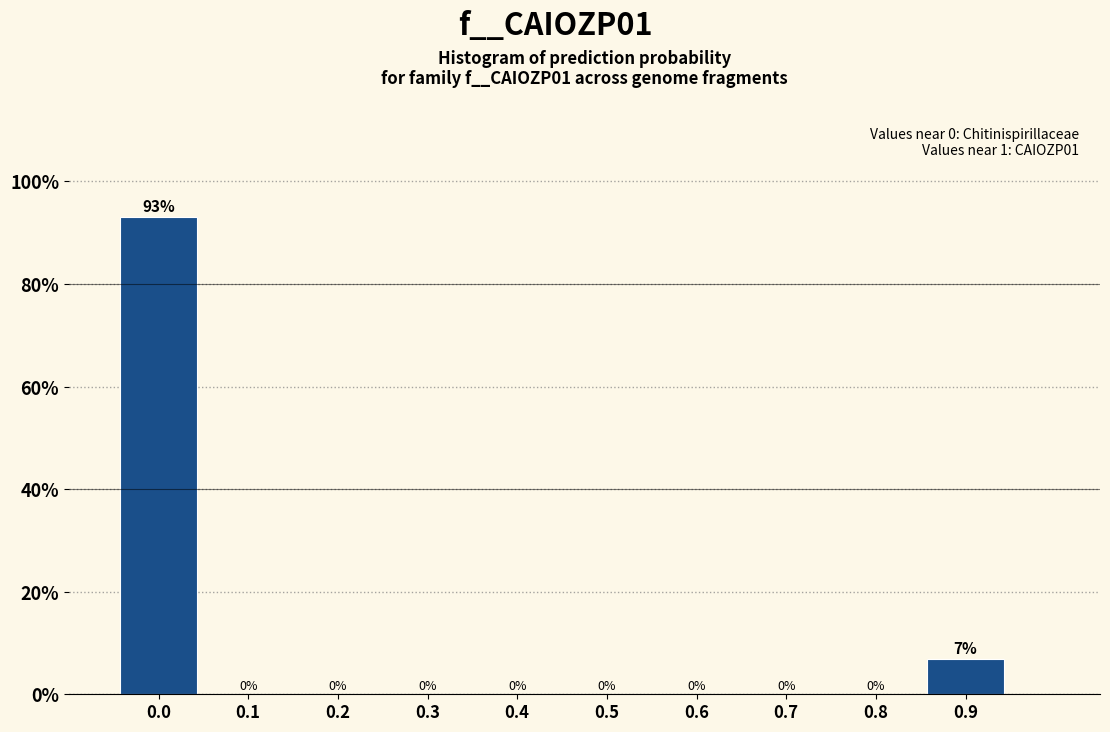

At which label is the value closest to 46?

0.9